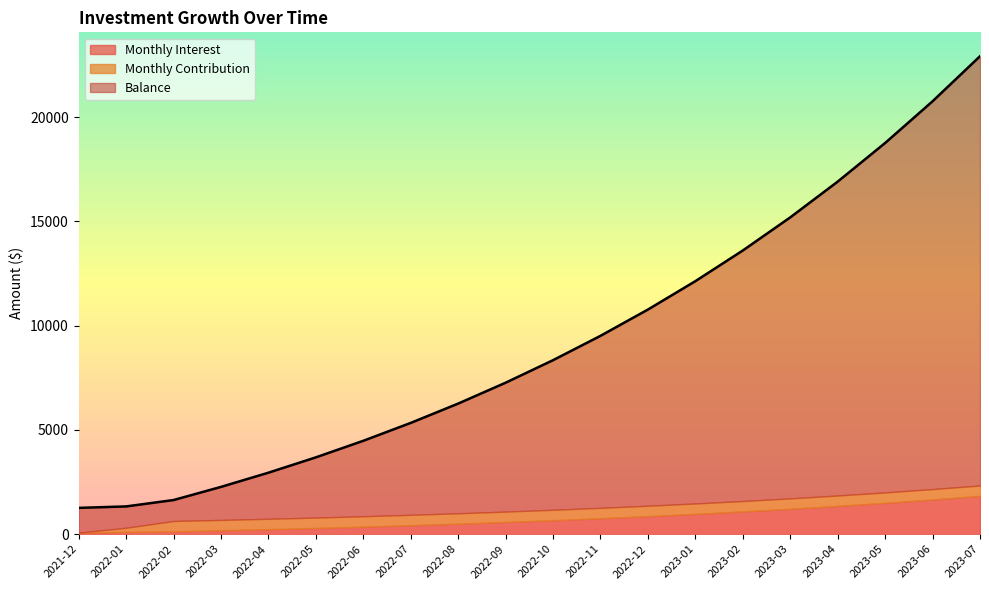

How many data points in Monthly Contribution are less than 500?

2